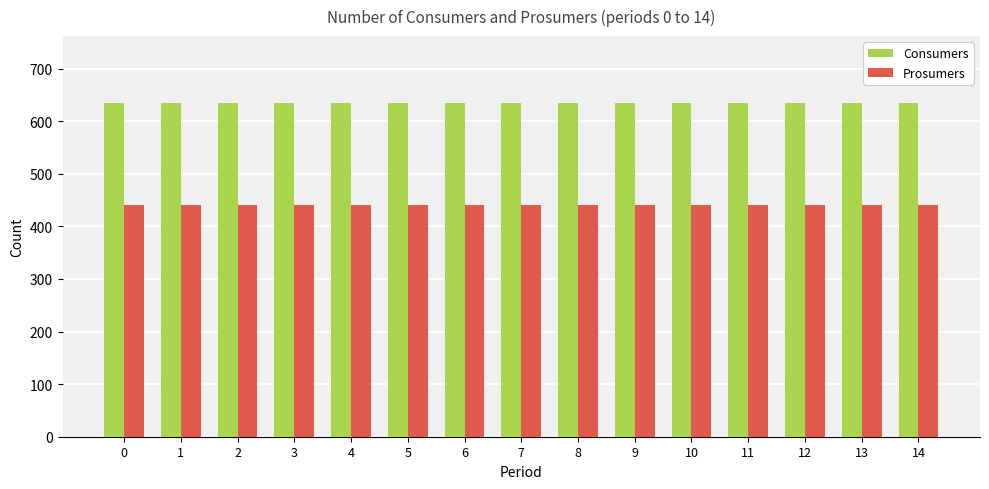

Reading left to right, extract all data points from this chart.

Consumers: 635	635	635	635	635	635	635	635	635	635	635	635	635	635	635
Prosumers: 440	440	440	440	440	440	440	440	440	440	440	440	440	440	440